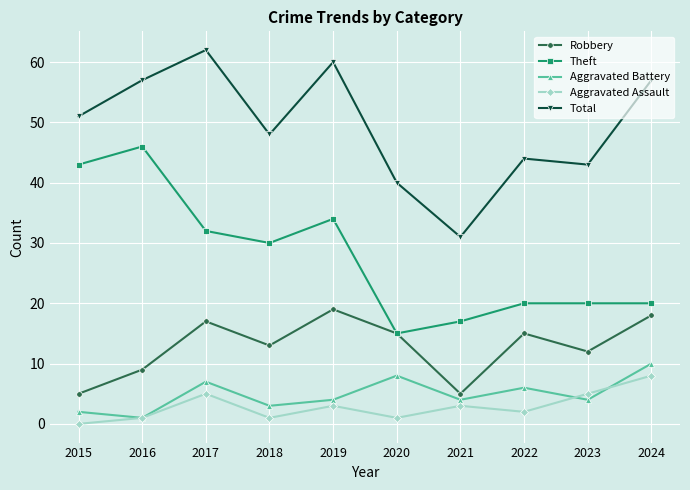

What is the value of the Aggravated Assault point at the 9th from the left?

5